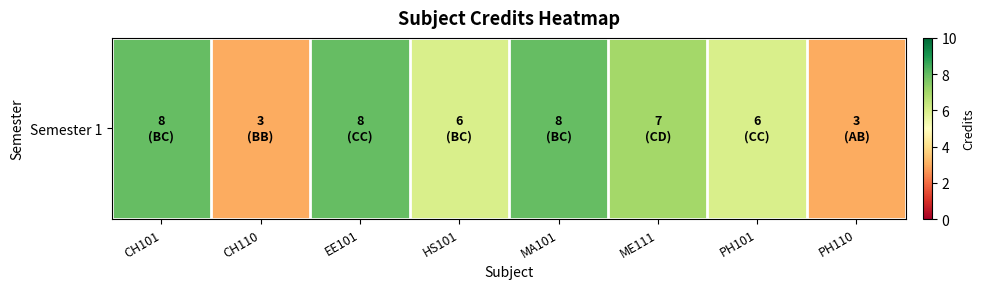

What is the change in value from ME111 to PH110?

-4